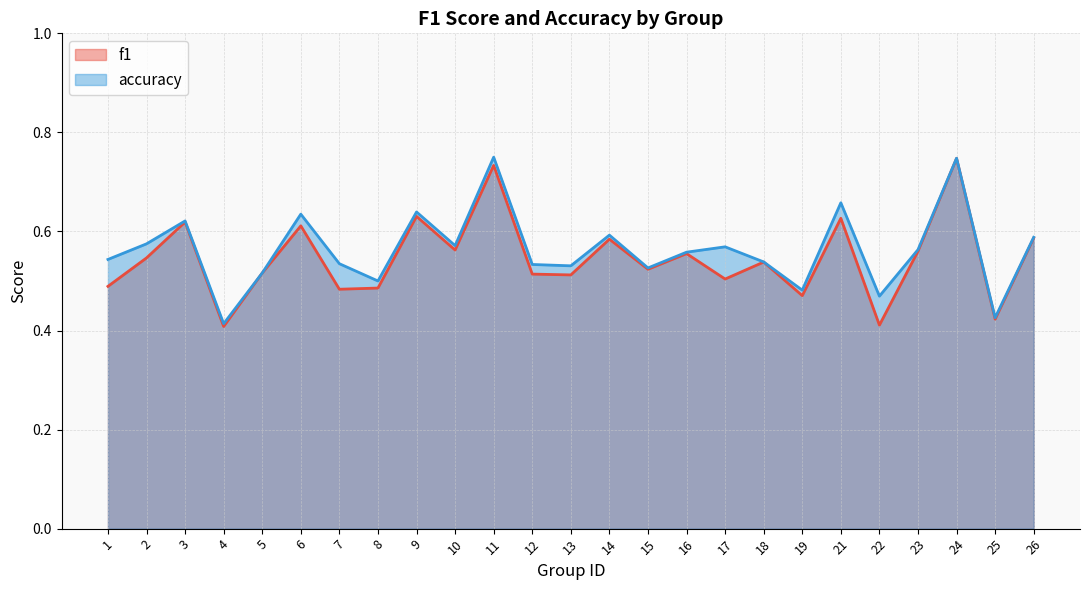

How many lines are shown in the chart?

2